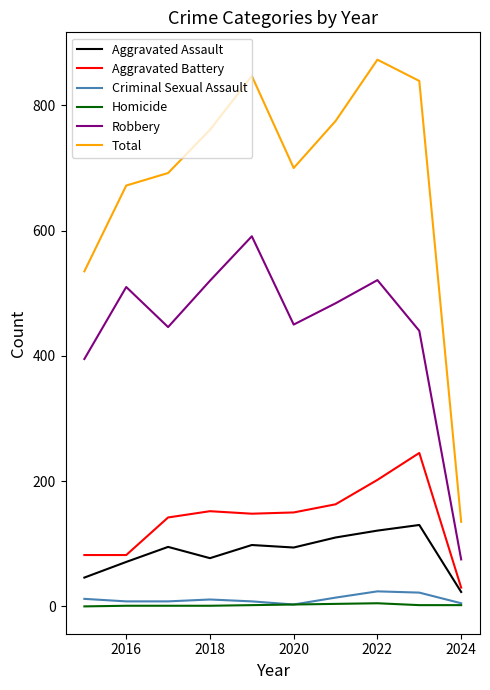

Which series has the largest range (max minus min)?

Total